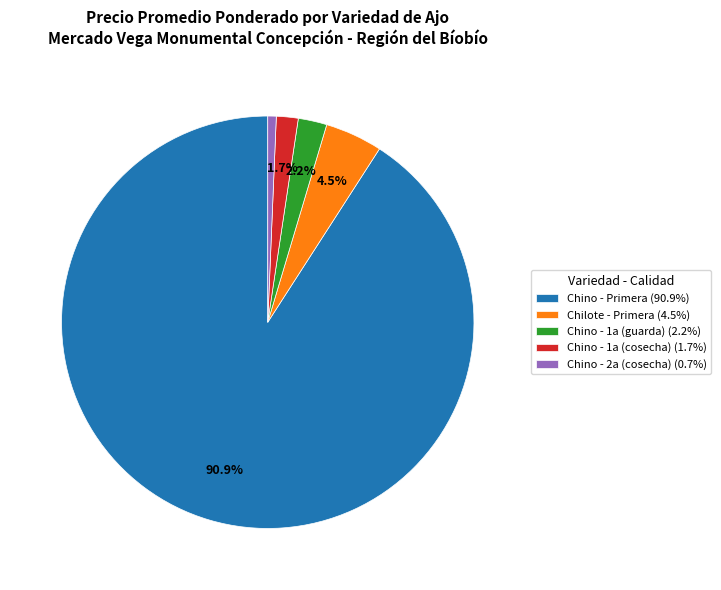

Which has a higher value, Chilote - Primera (4.5%) or Chino - 1a (cosecha) (1.7%)?

Chilote - Primera (4.5%)